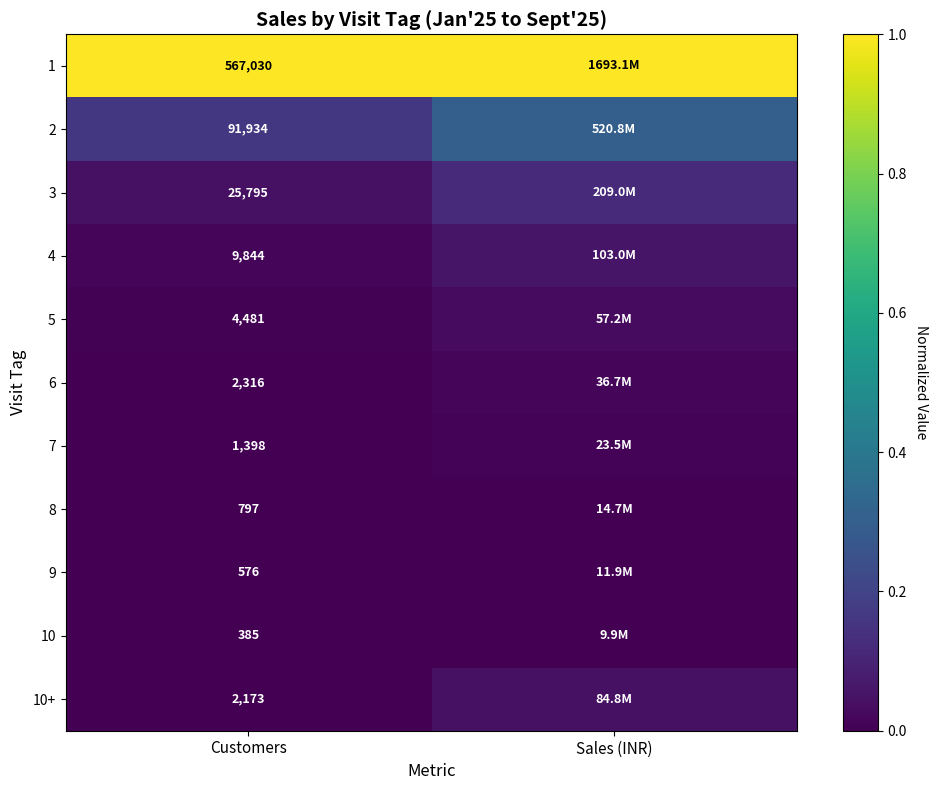

Between Sales (INR) and Customers, which is larger?

Sales (INR)